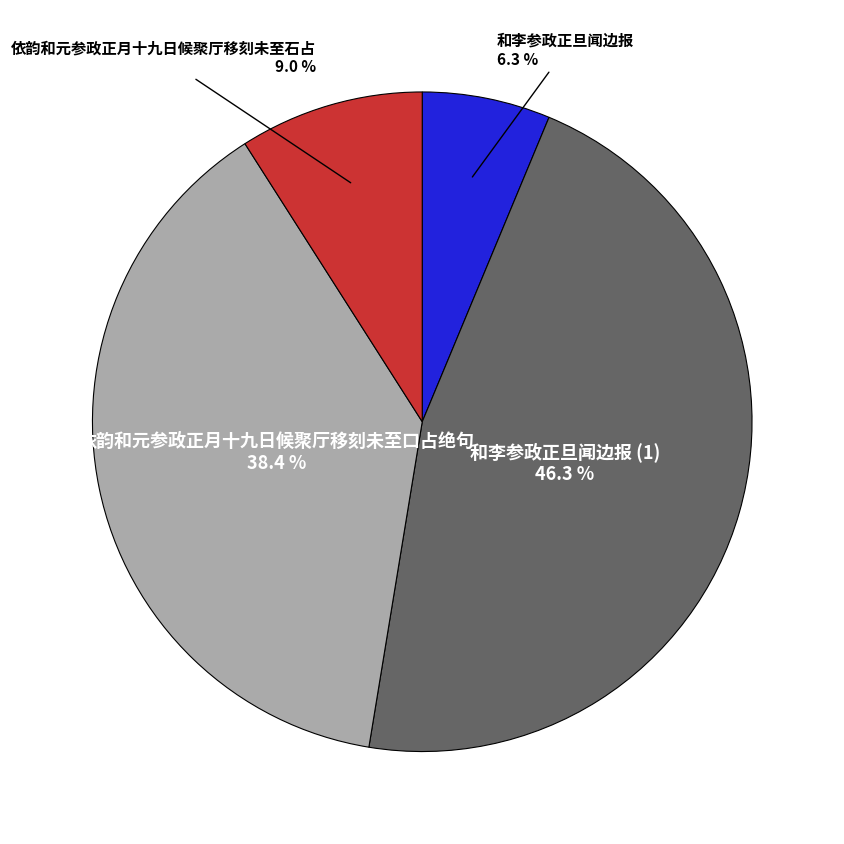

Which category has the smallest portion of the pie?

和李参政正旦闻边报